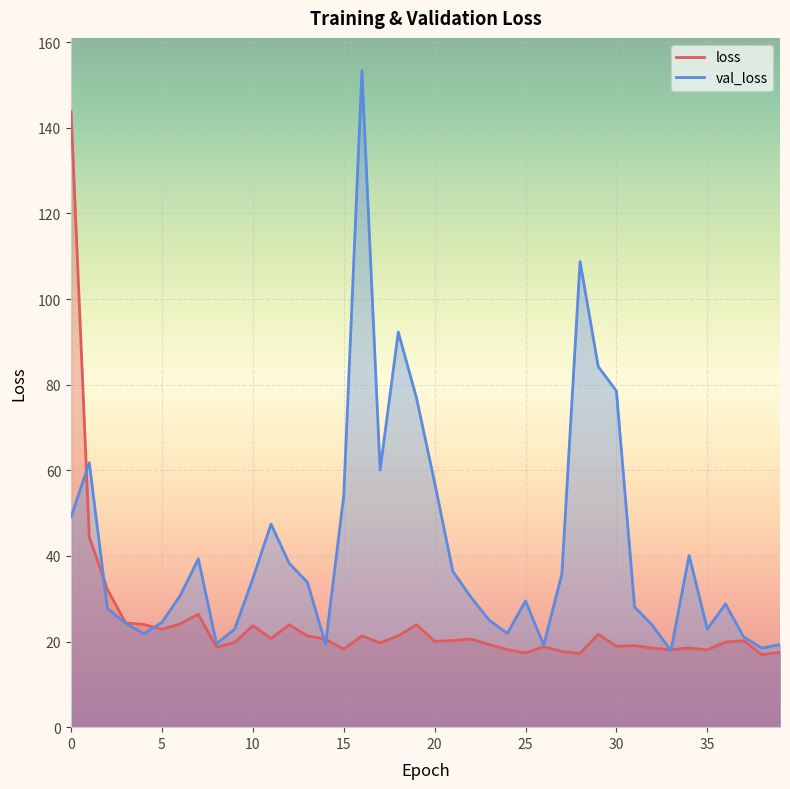

Which series ends up on top after the final intersection of val_loss and loss?

val_loss